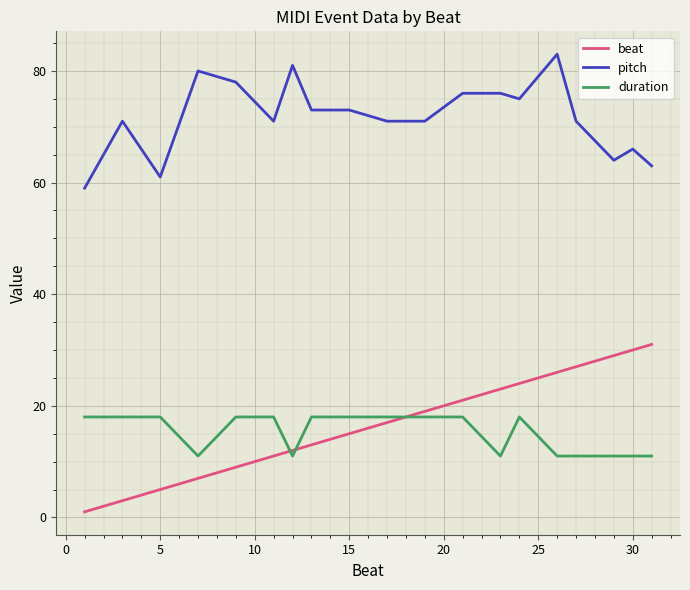

After their last crossing, which series has the higher values: beat or duration?

beat